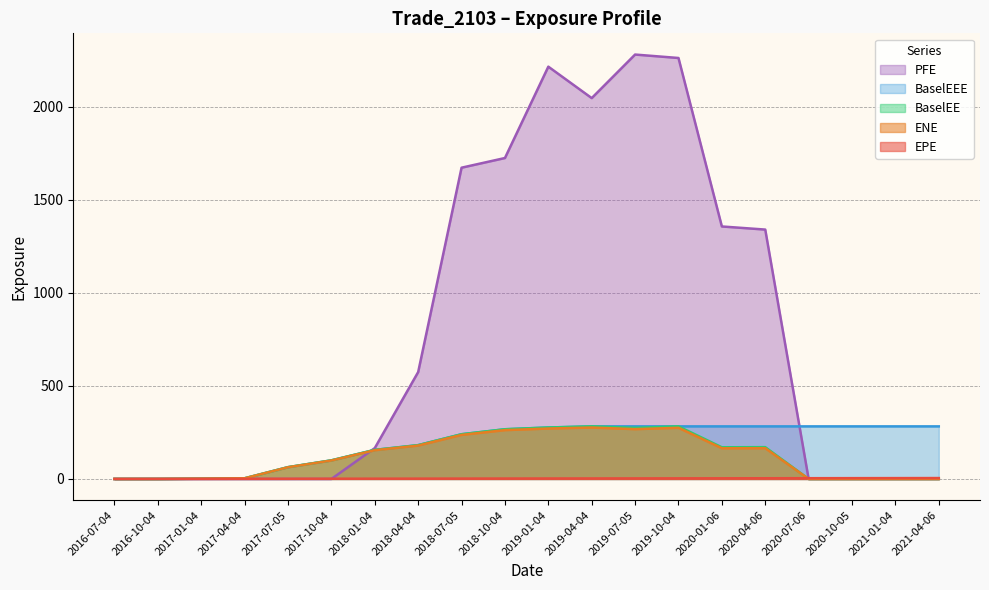

At which label does BaselEE reach its minimum?

2016-07-04